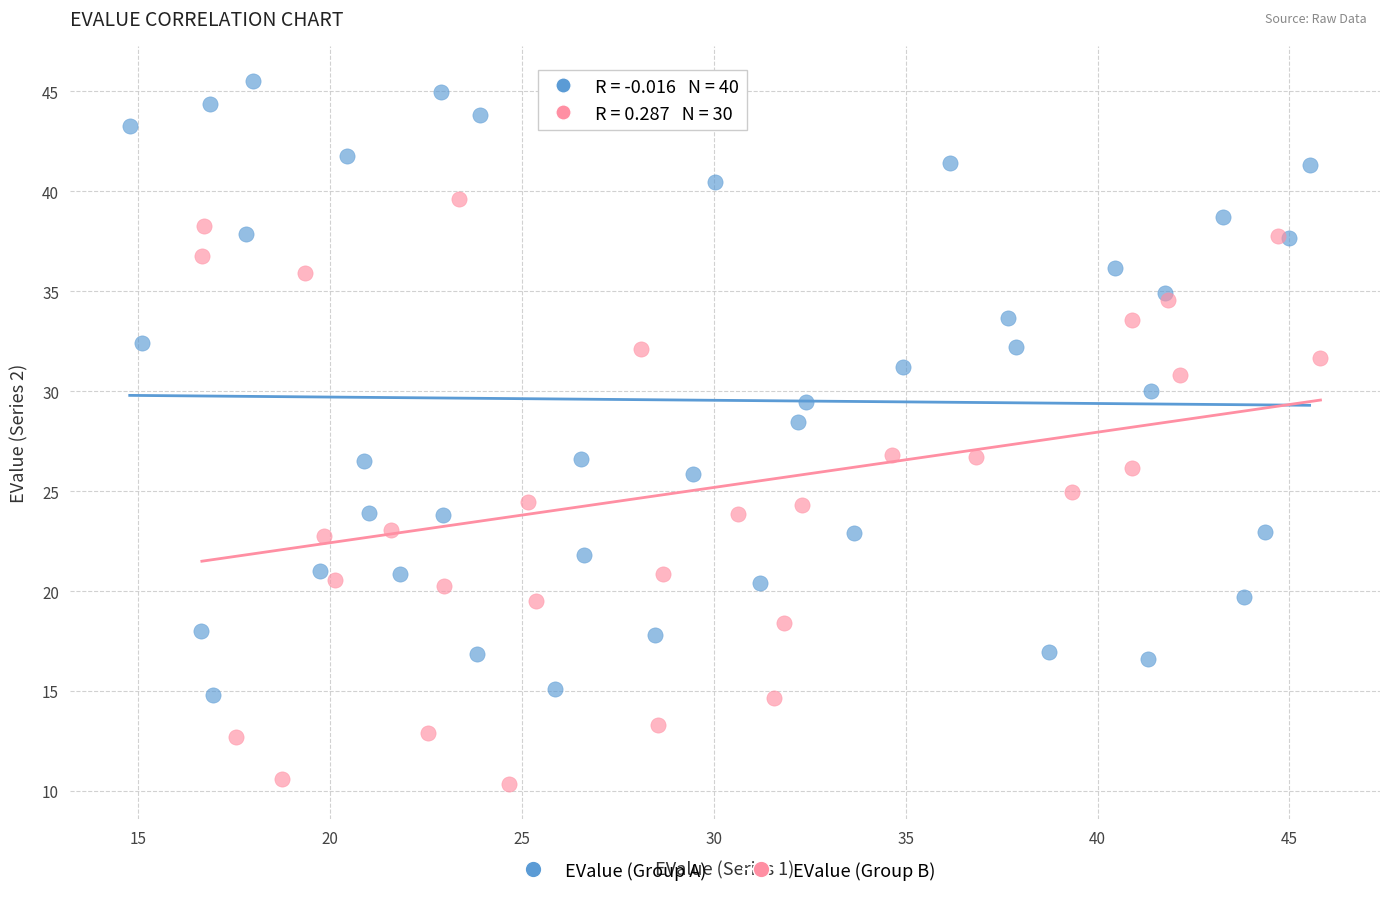

Which series reaches the maximum Y coordinate?

EValue (Group A)